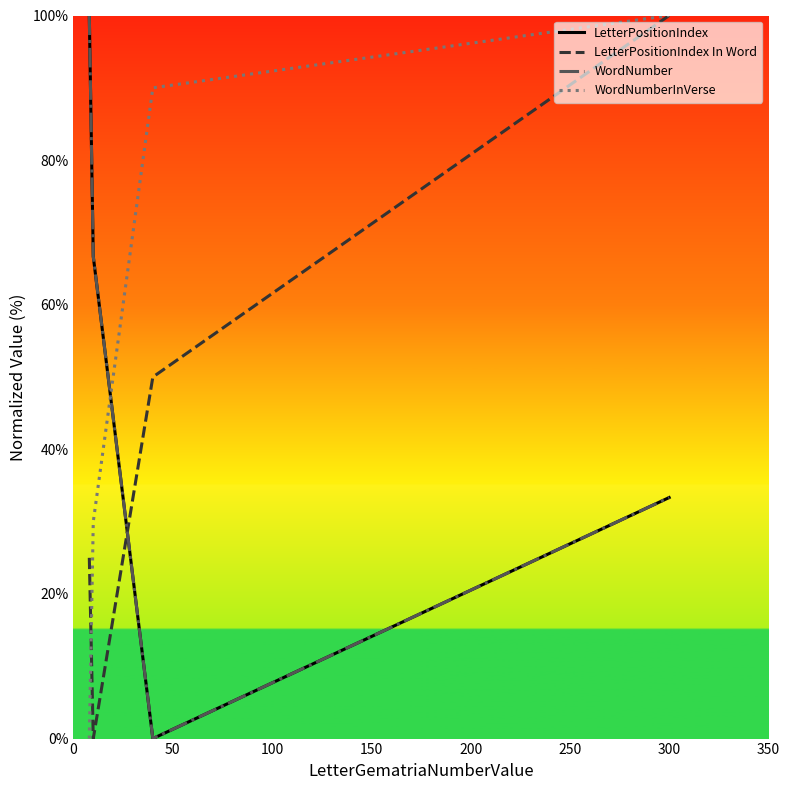

Rank the series by their maximum value, from lowest to highest.

LetterPositionIndex, LetterPositionIndex In Word, WordNumber, WordNumberInVerse